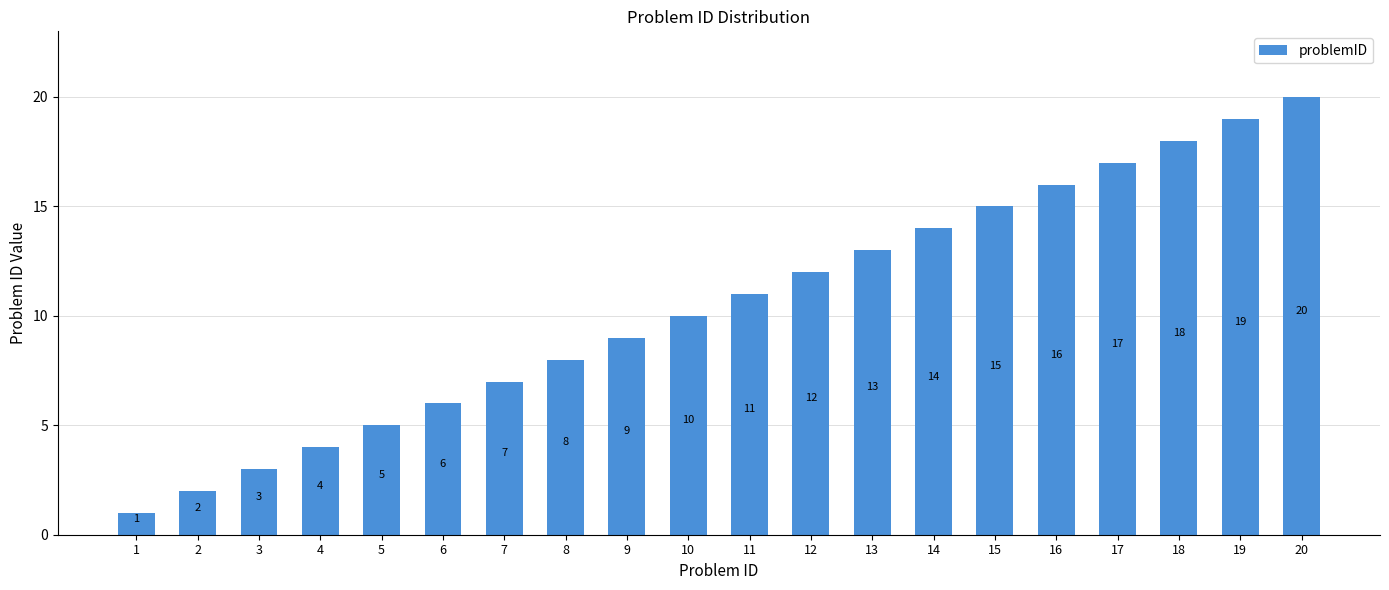

What is the value of the 8th bar from the left?

8